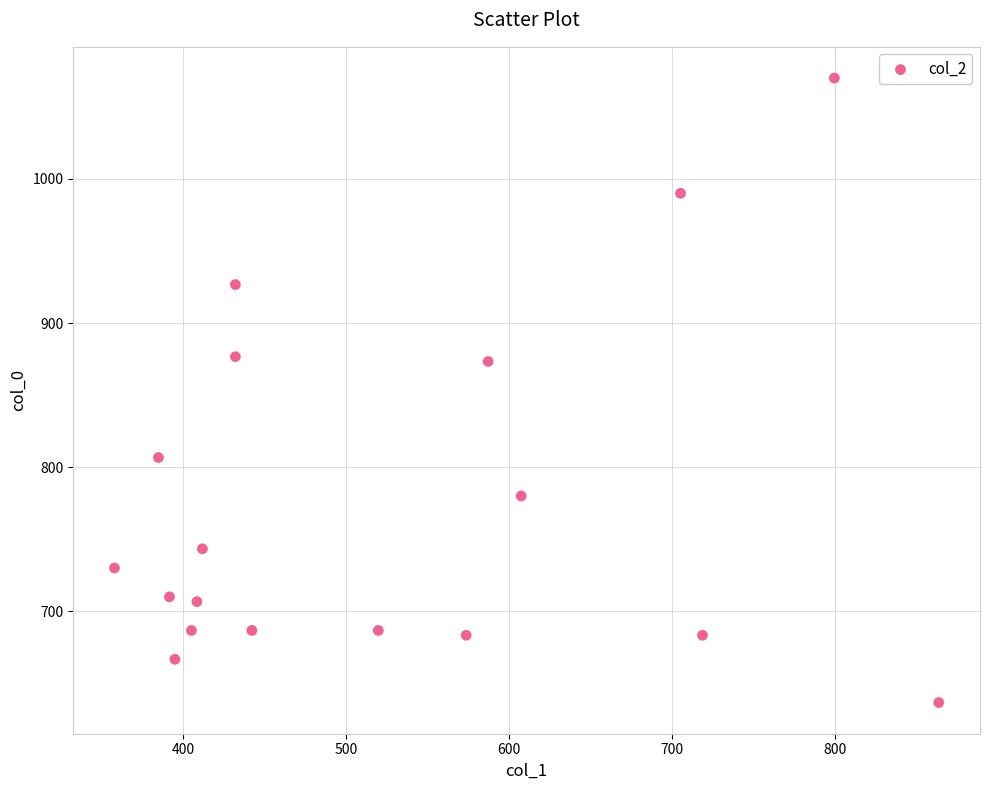

What is the range of X values (max minus min)?

506.2